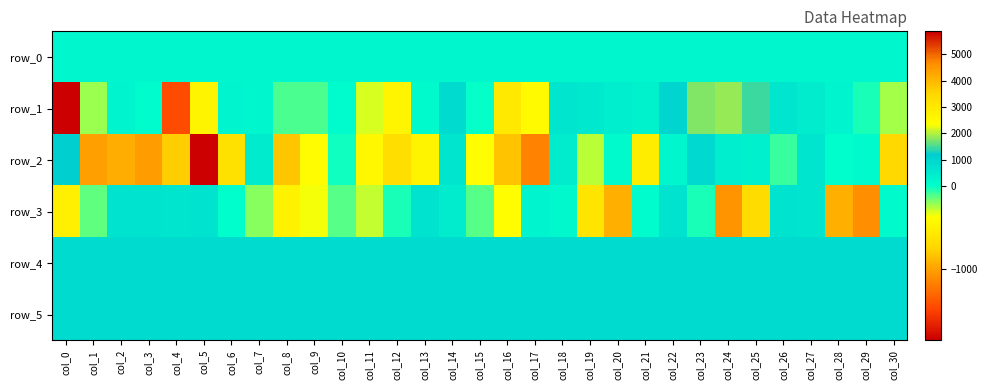

Between col_5 and col_8, which series saw the biggest shift?

row_2